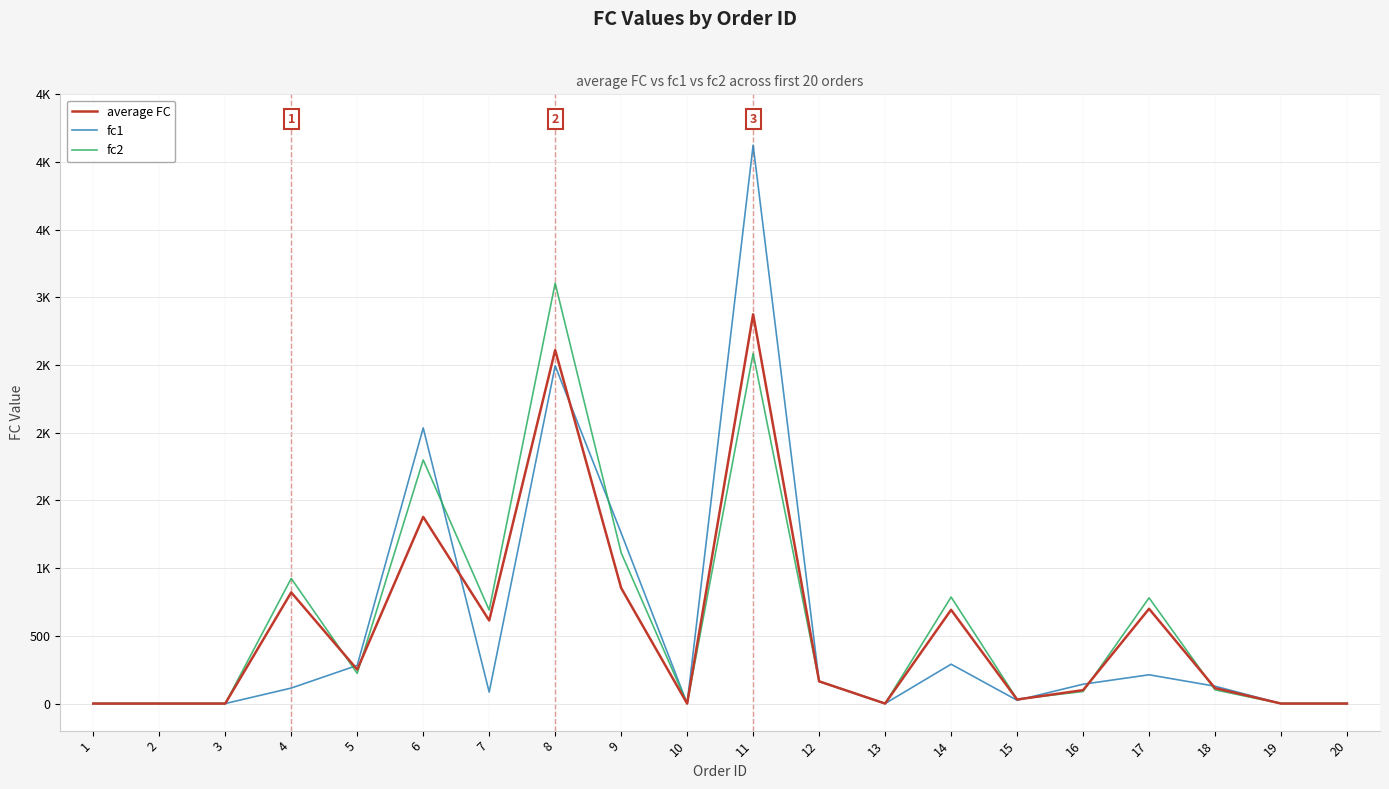

Is this an area chart (filled region under the line)?

No